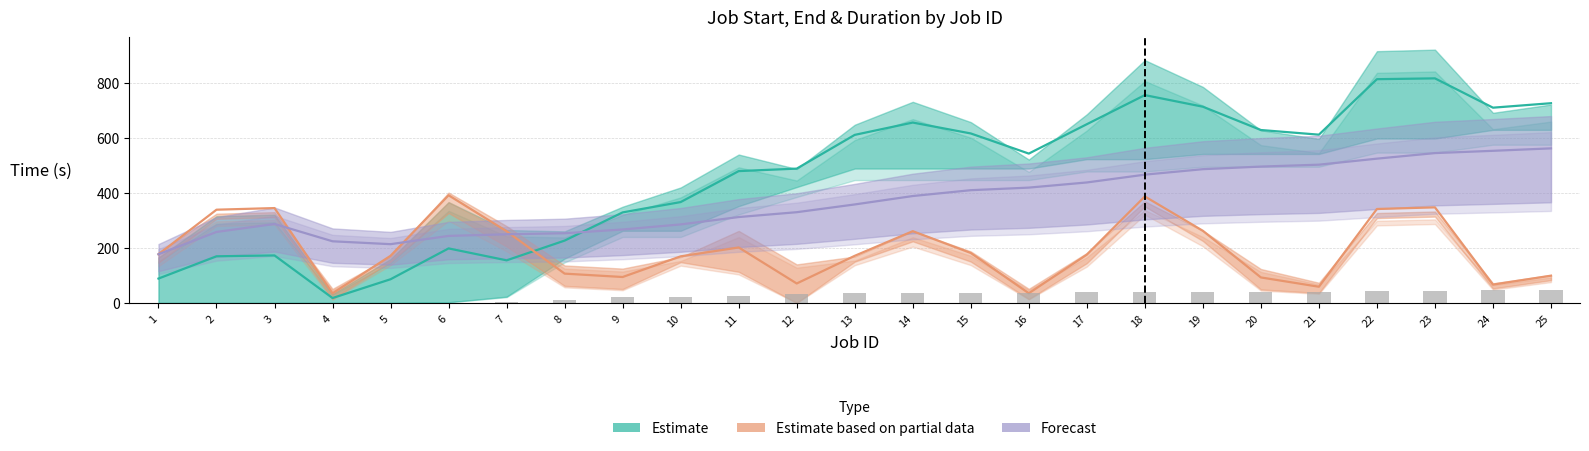

List the labels in order of Estimate based on partial data value, smallest first.

4, 16, 21, 24, 12, 20, 9, 25, 8, 10, 13, 5, 17, 1, 15, 11, 7, 14, 19, 2, 22, 3, 23, 18, 6